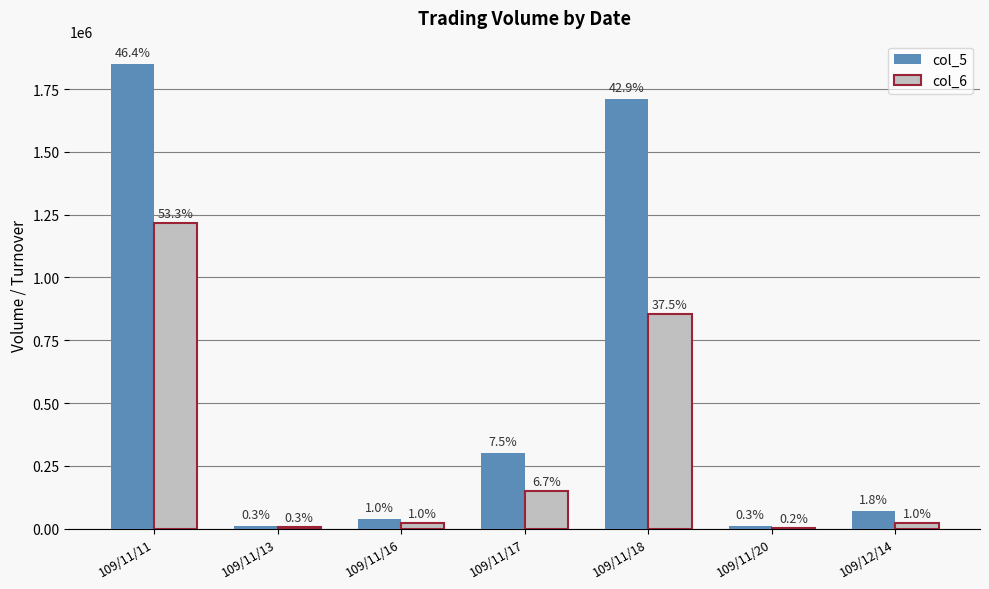

Are the bars grouped side by side (vs. stacked)?

Yes